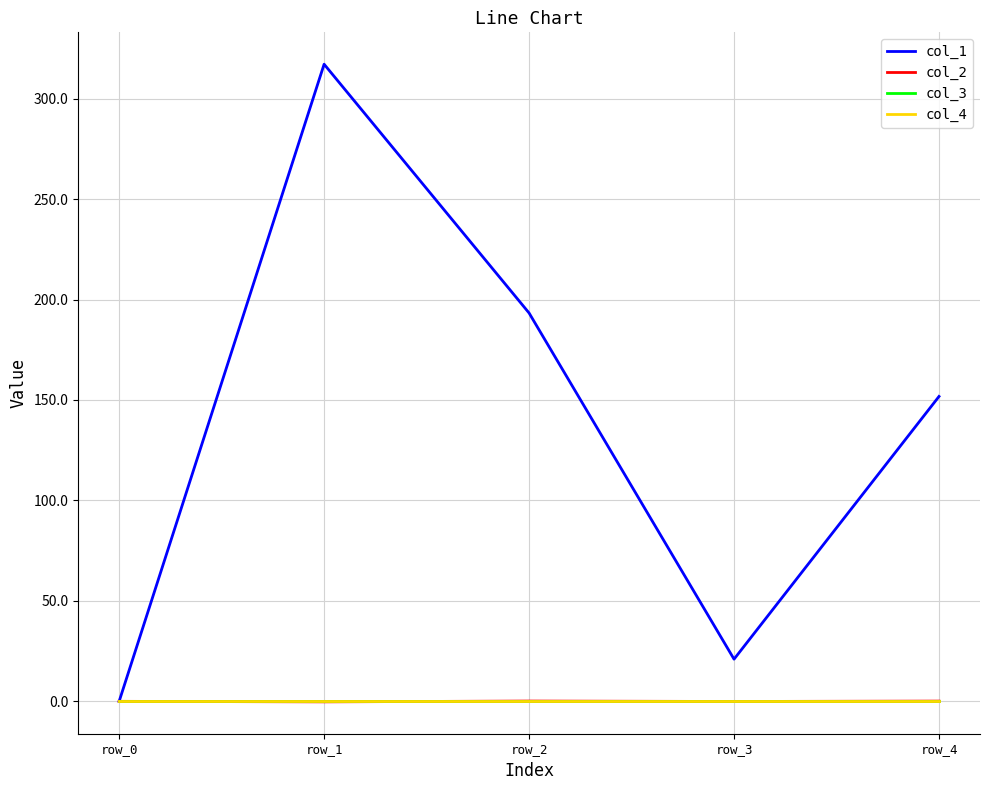

Does the chart display data point markers on the line(s)?

No